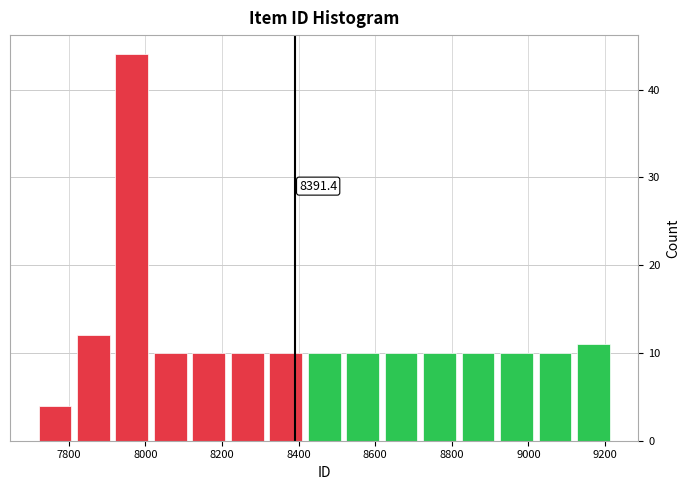

Which range on the x-axis has the tallest bar?

7920 to 8020